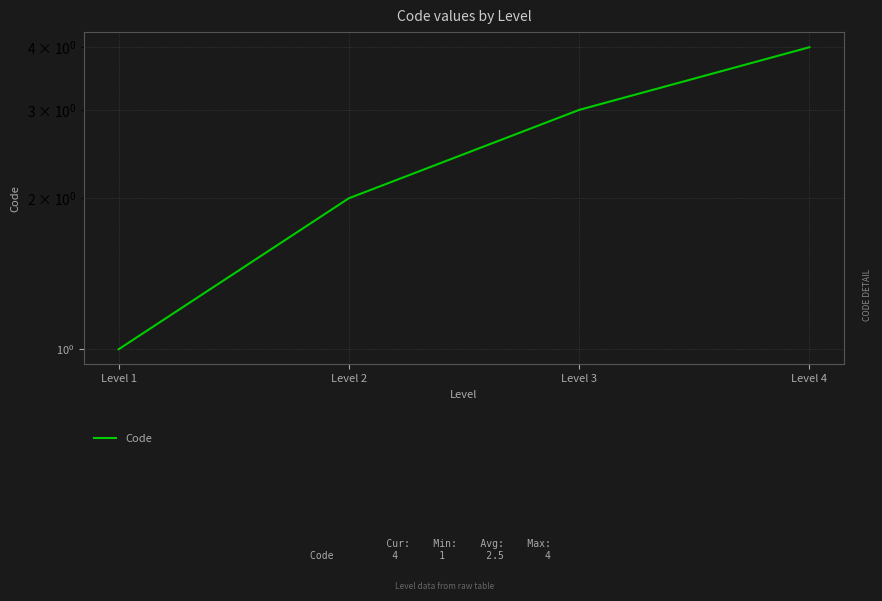

Rank the categories by value from lowest to highest.

Level 1, Level 2, Level 3, Level 4